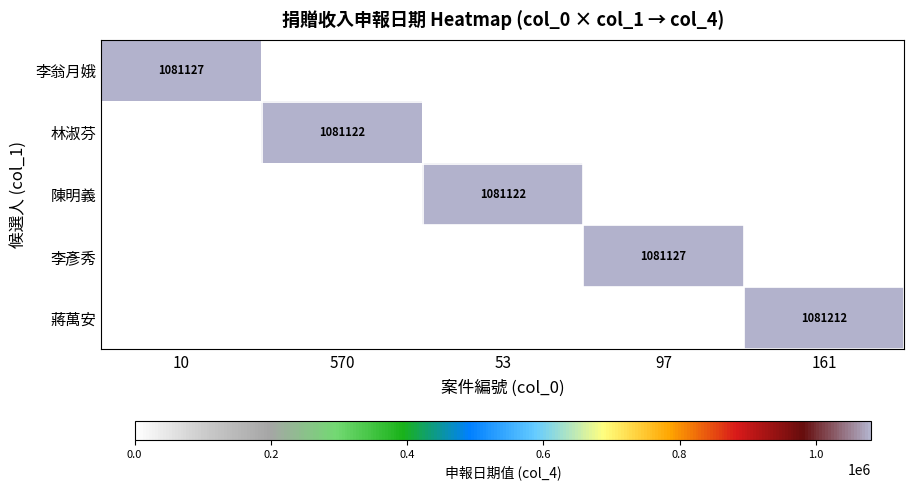

The 李翁月娥 series shows 1081127 at 10. True or false?

True